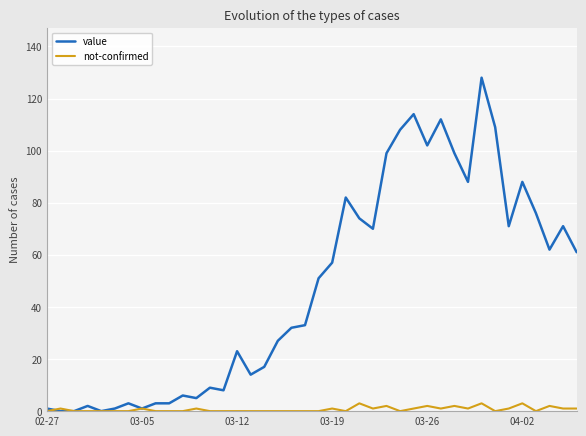

What is the difference between the maximum and minimum values in the value series?

128